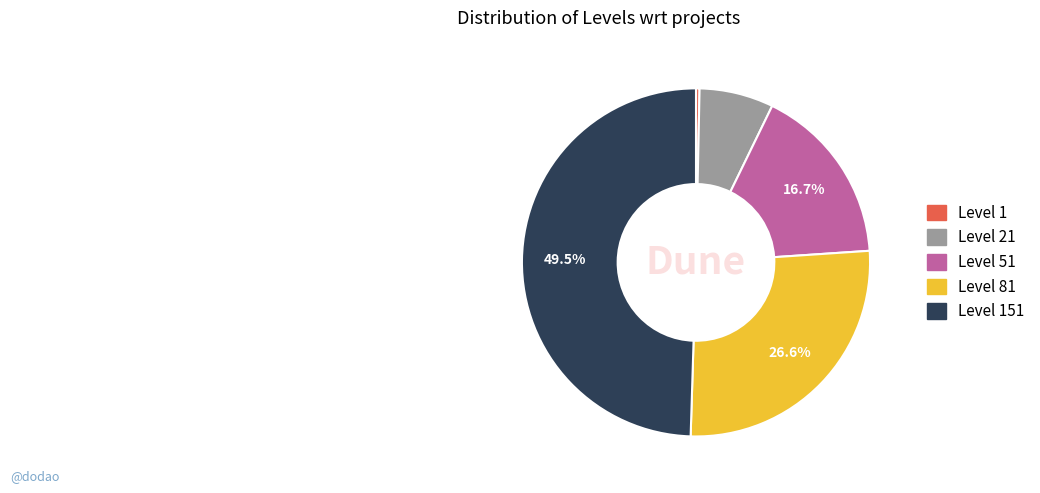

What is the largest slice in the pie chart?

Level 151